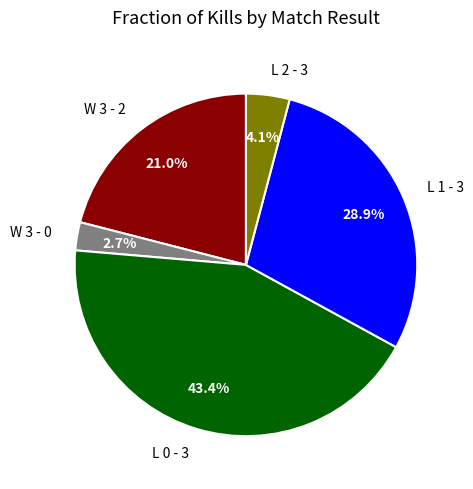

Is there a majority slice in this chart?

No